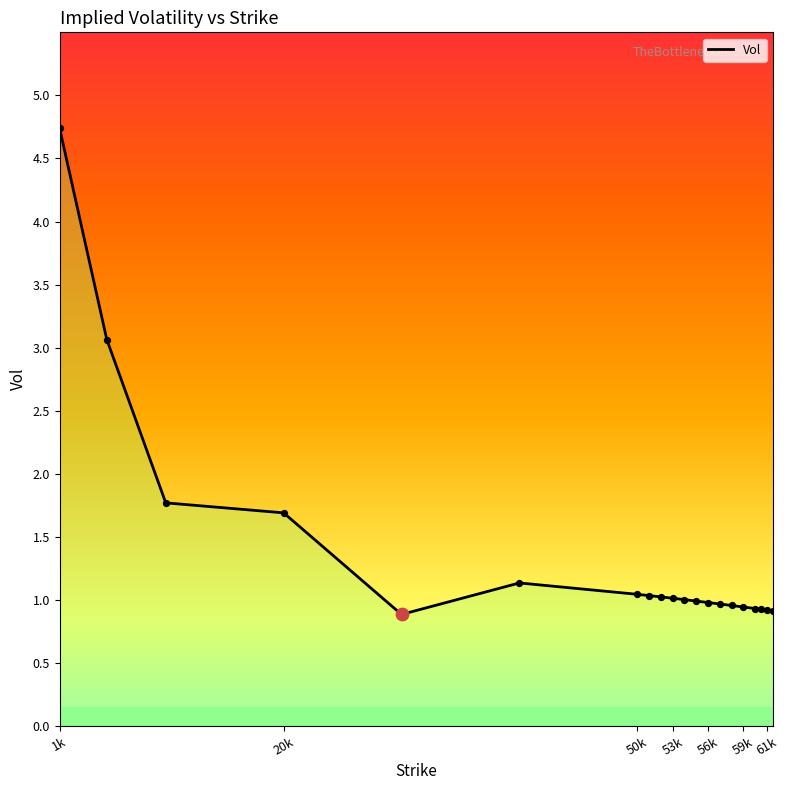

What is the difference between the maximum and minimum values?

3.9